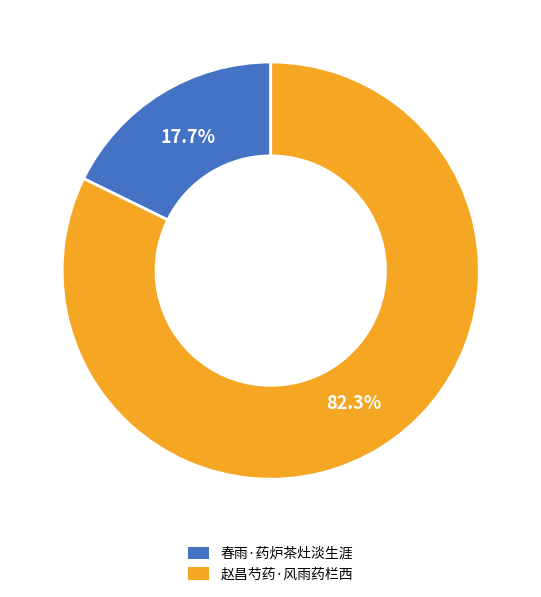

What is the largest slice in the pie chart?

赵昌芍药·风雨药栏西